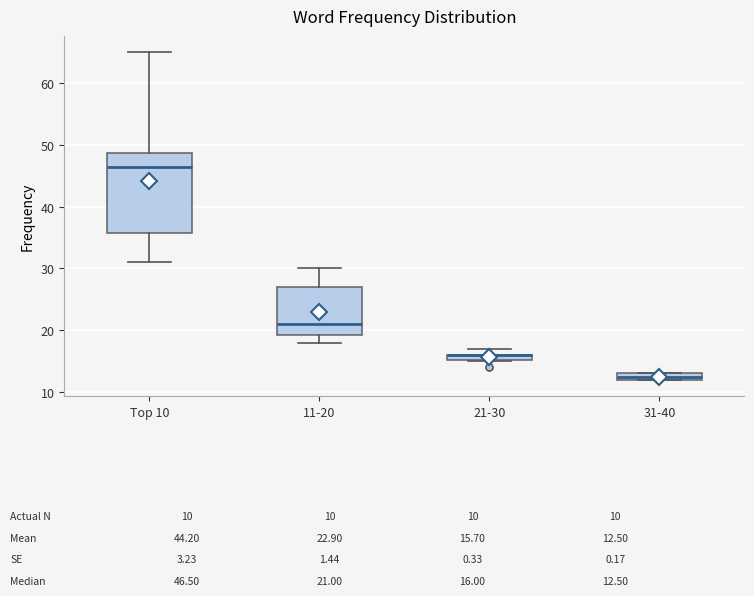

Comparing the boxes themselves (not the whiskers), which one is the tallest?

Top 10